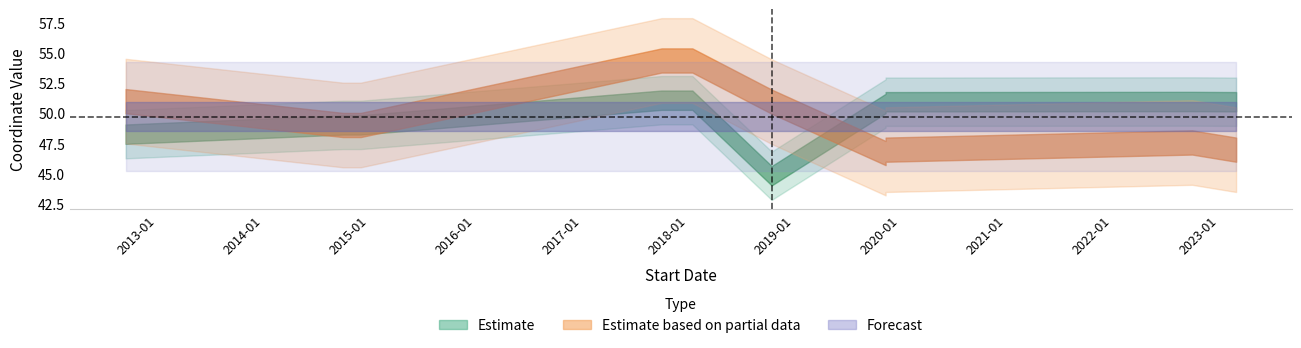

What is the difference between the lat values at 2014-10-01 and 2019-11-11?

1.9